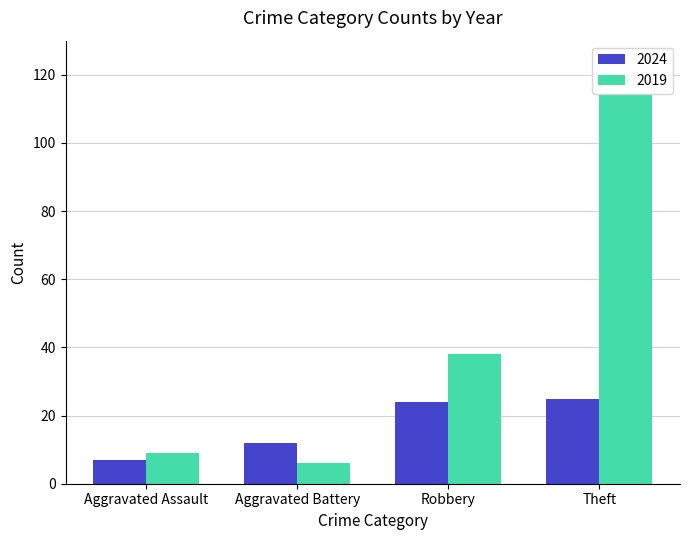

Is it true that 2019 equals 38 at Robbery?

True